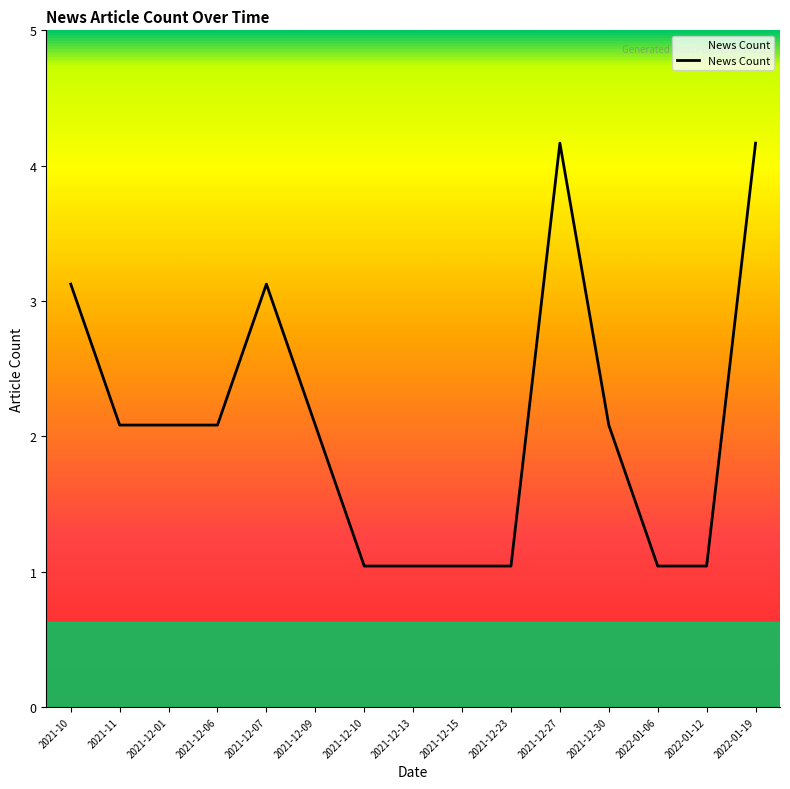

How many points are higher than both their immediate neighbors (excluding endpoints)?

2